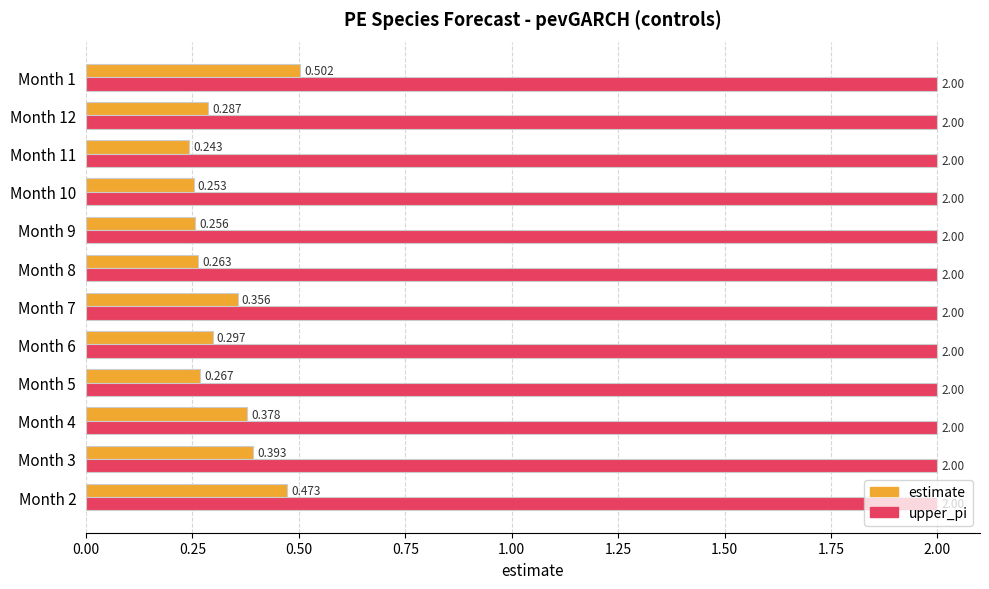

Which series has the widest spread of values?

estimate